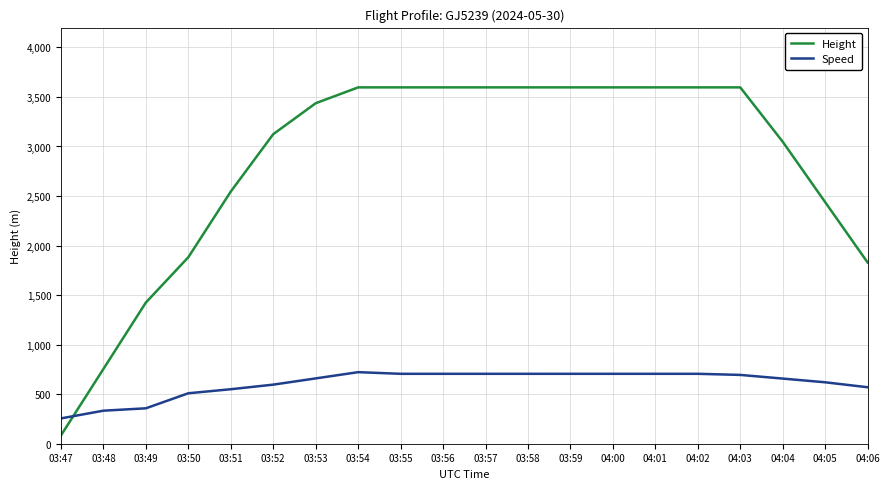

List the series in order of their overall mean, highest first.

Height, Speed